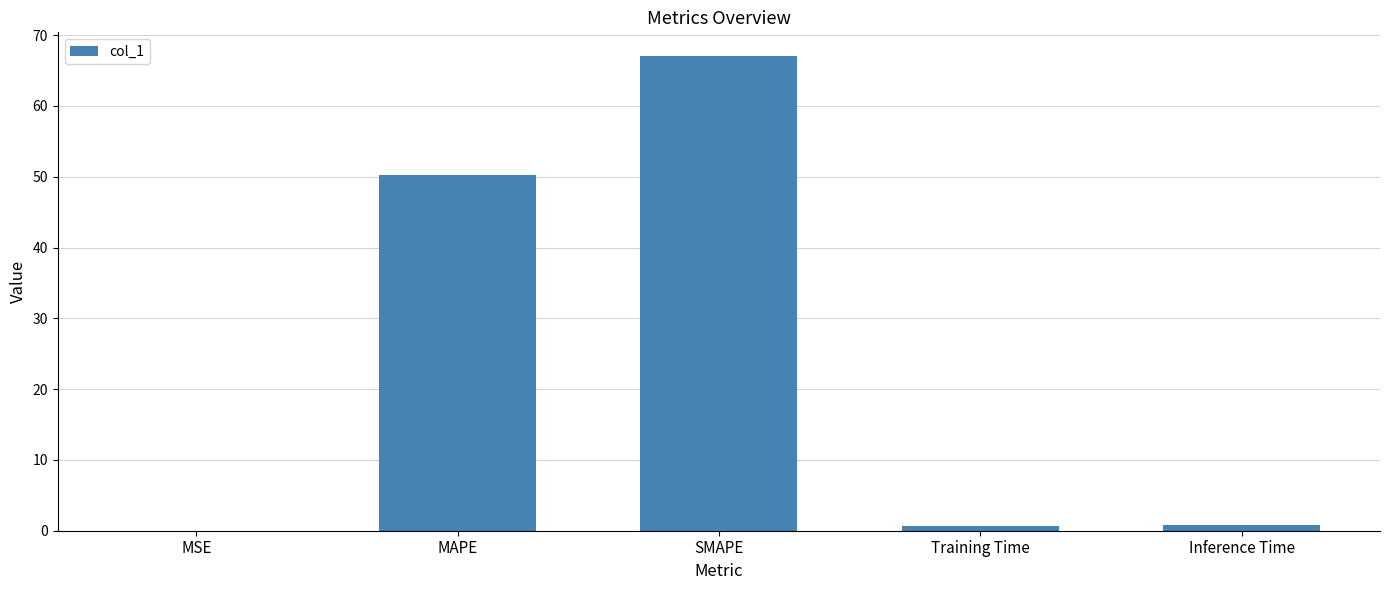

Which has a higher value, SMAPE or MAPE?

SMAPE